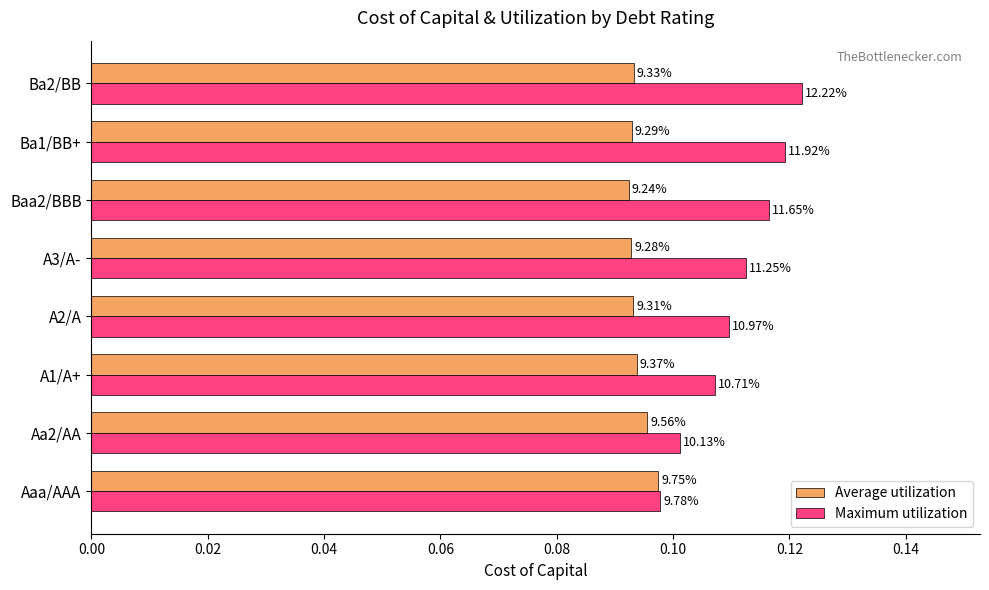

What are all the series names shown in the legend?

Average utilization, Maximum utilization